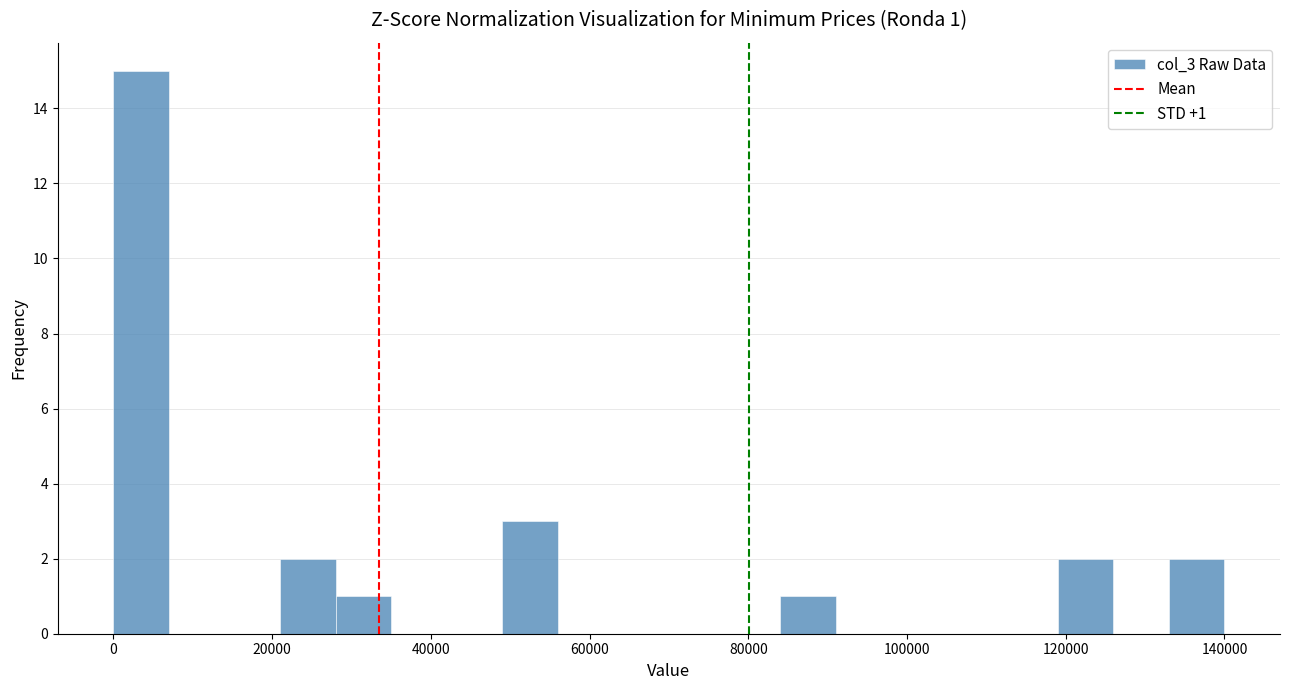

Around what value on the x-axis is the tallest bar? Give the approximate position of its centre, as read against the axis.

4000